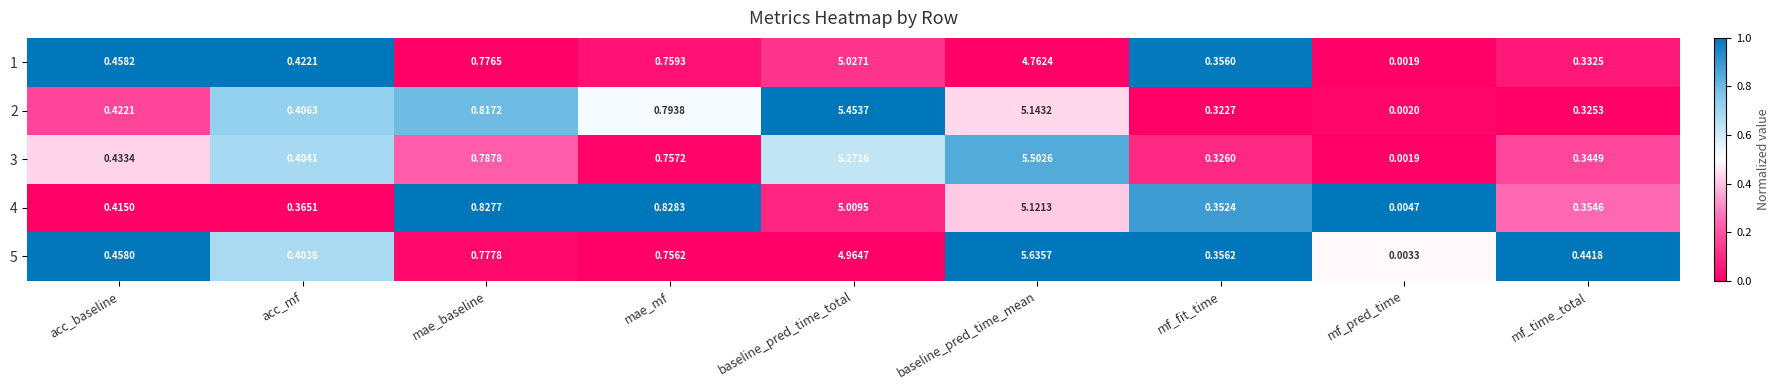

At which label is 2 closest to 2?

mae_baseline